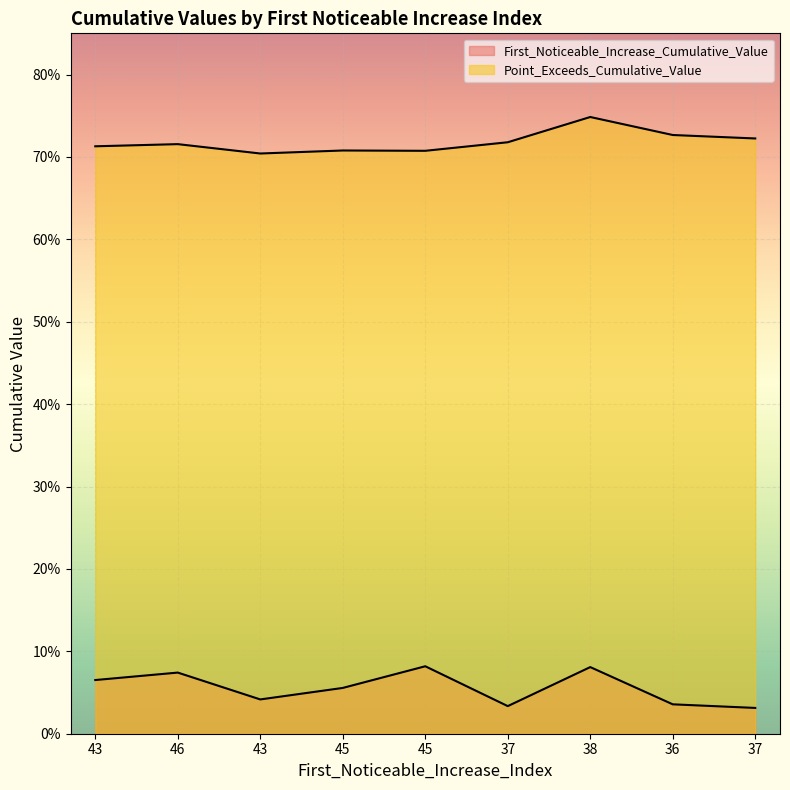

True or false: First_Noticeable_Increase_Cumulative_Value and Point_Exceeds_Cumulative_Value cross at least once.

False